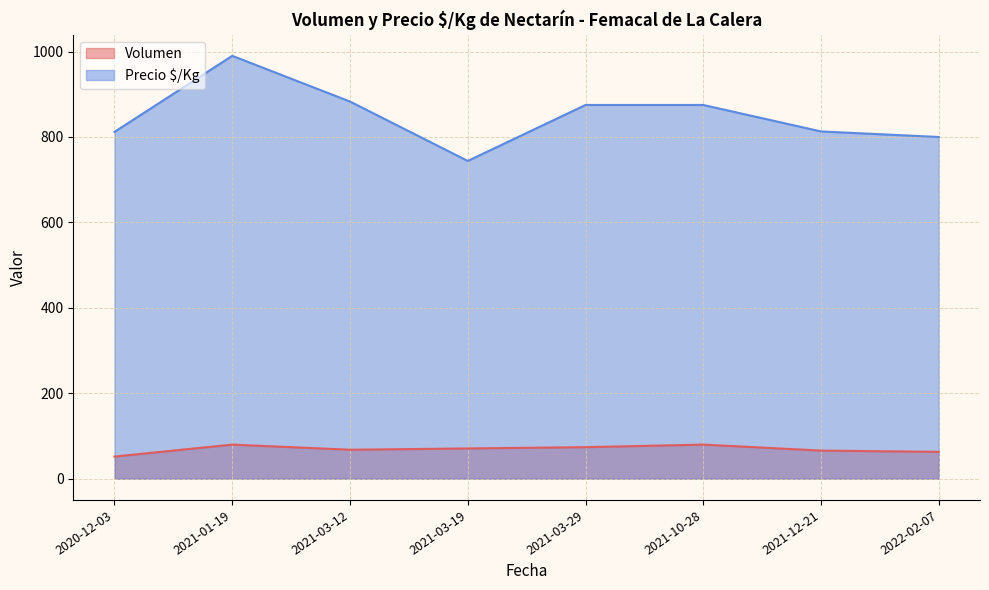

Rank the series at 2021-01-19 from highest to lowest value.

Precio $/Kg, Volumen